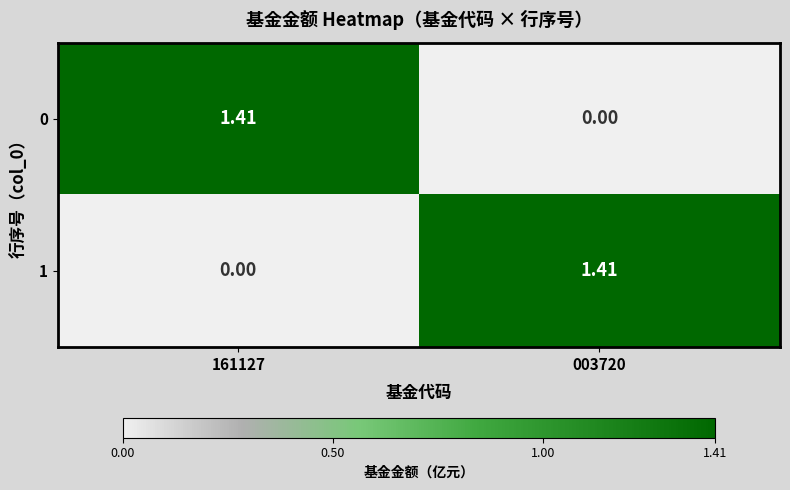

How many categories are shown in the chart?

2